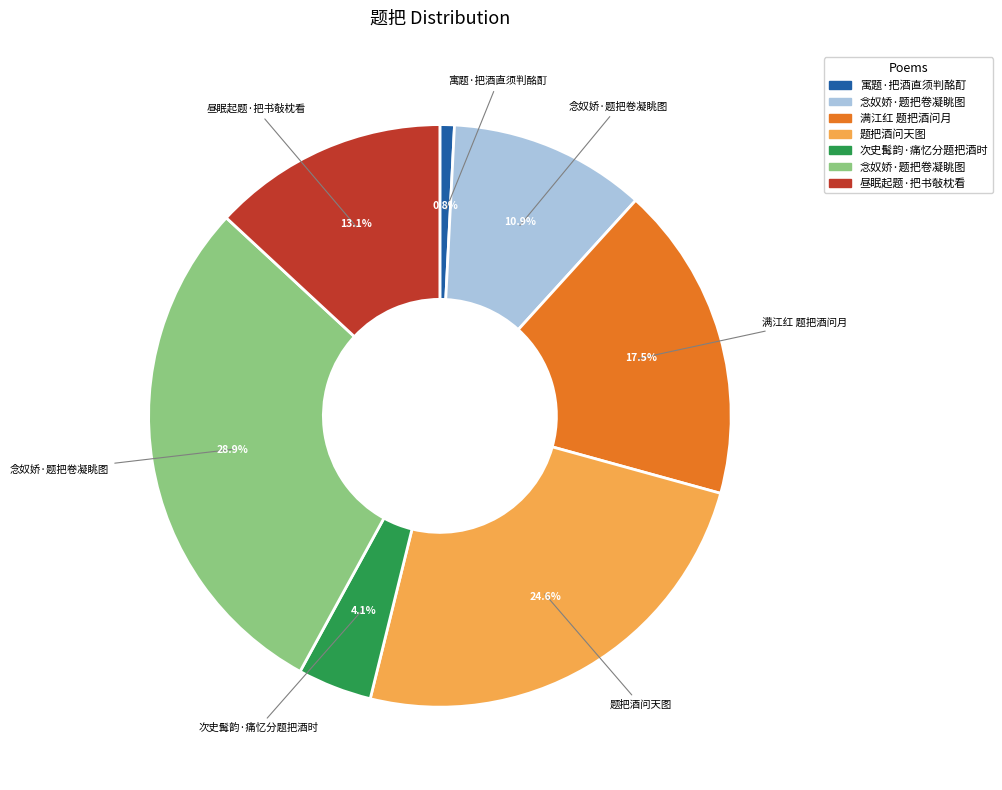

Does any single category account for the majority?

No